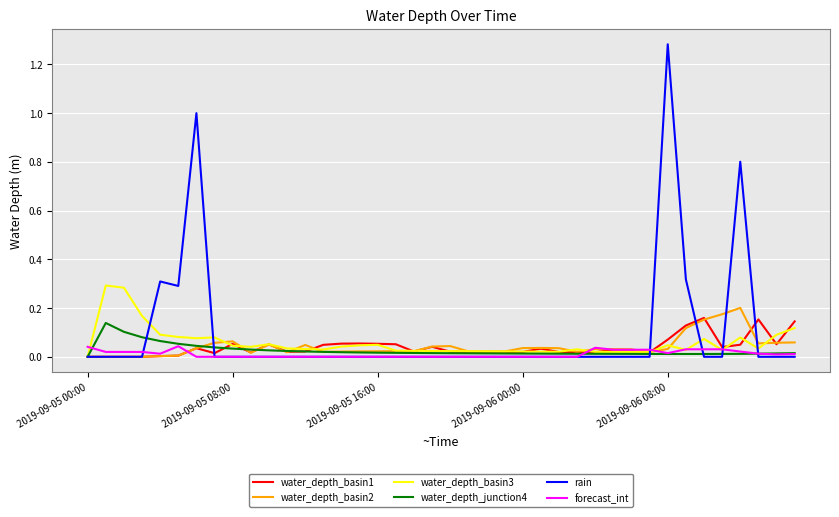

Which category has the highest value across all series?

2019-09-06 08:00